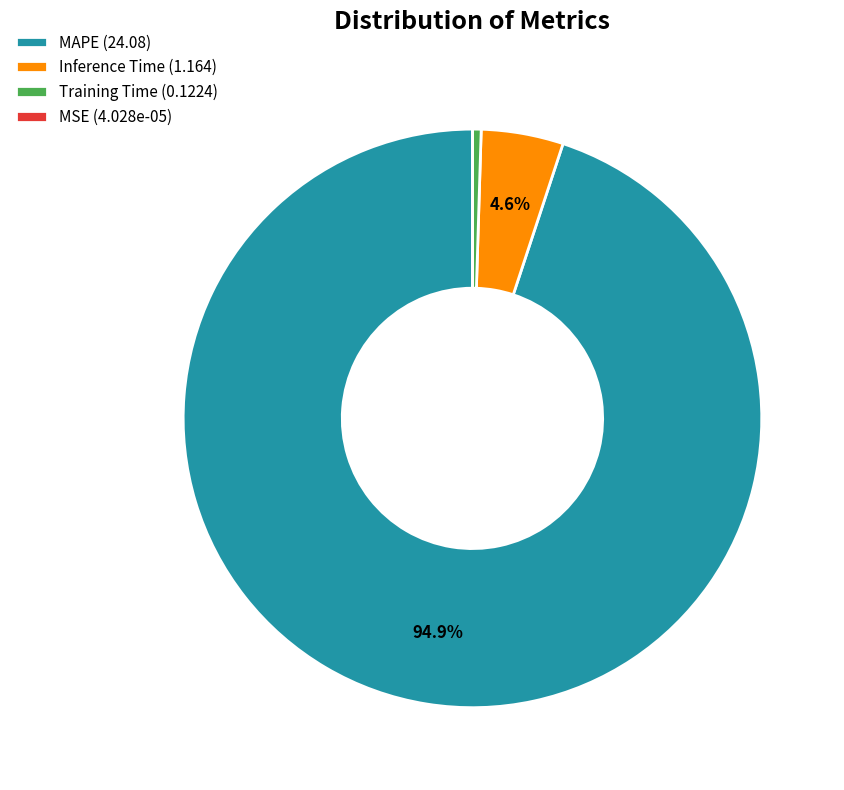

Which has a higher value, Training Time or Inference Time?

Inference Time